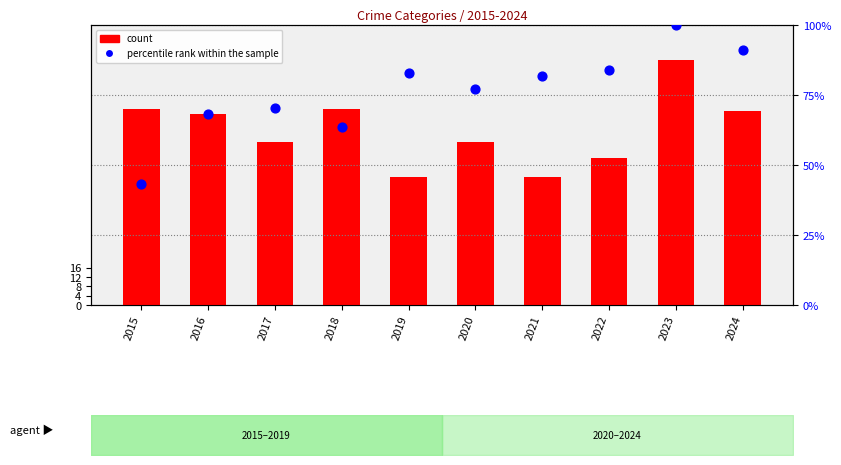

Which series contains the highest Y value?

count